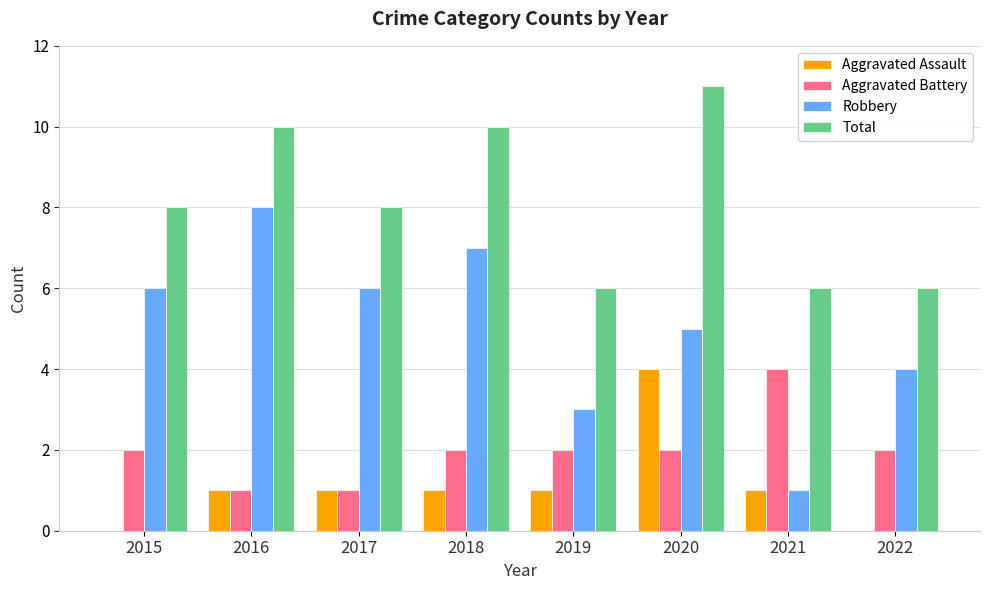

What is the sum of the Aggravated Battery values at 2020 and 2018?

4